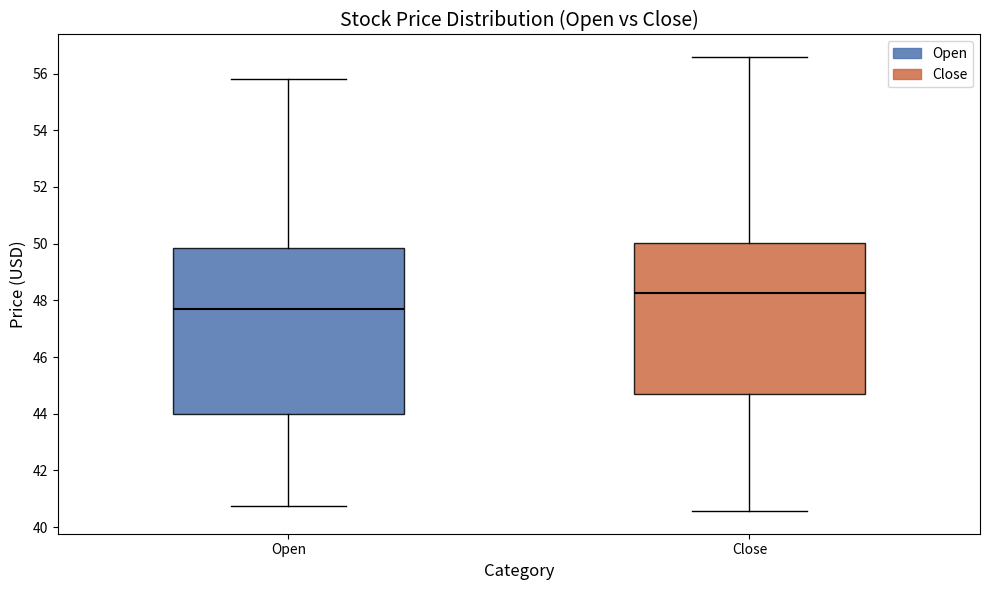

Which box has the highest median line?

Close